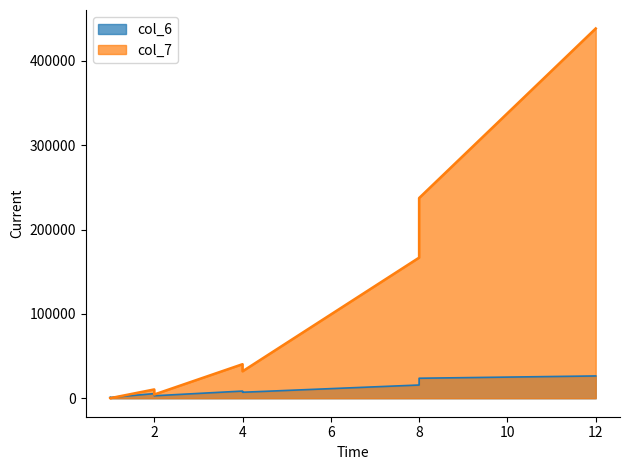

What is the value of the col_6 point at the 8th from the left?

15671